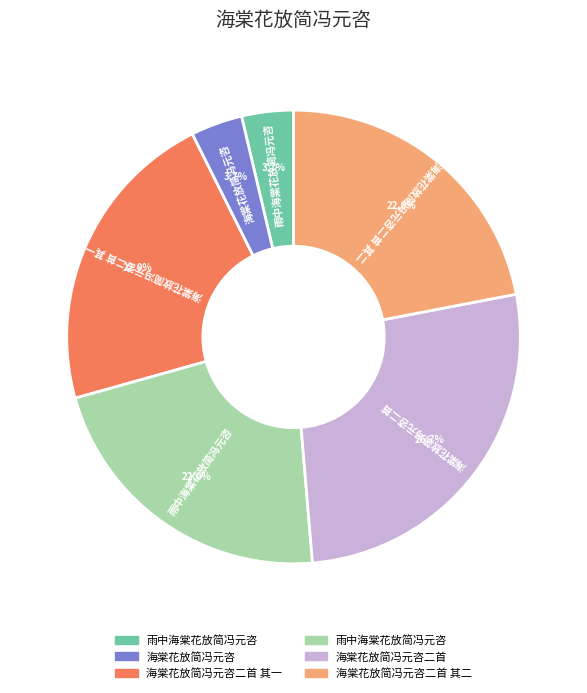

Is there any slice that represents more than half of the pie?

No